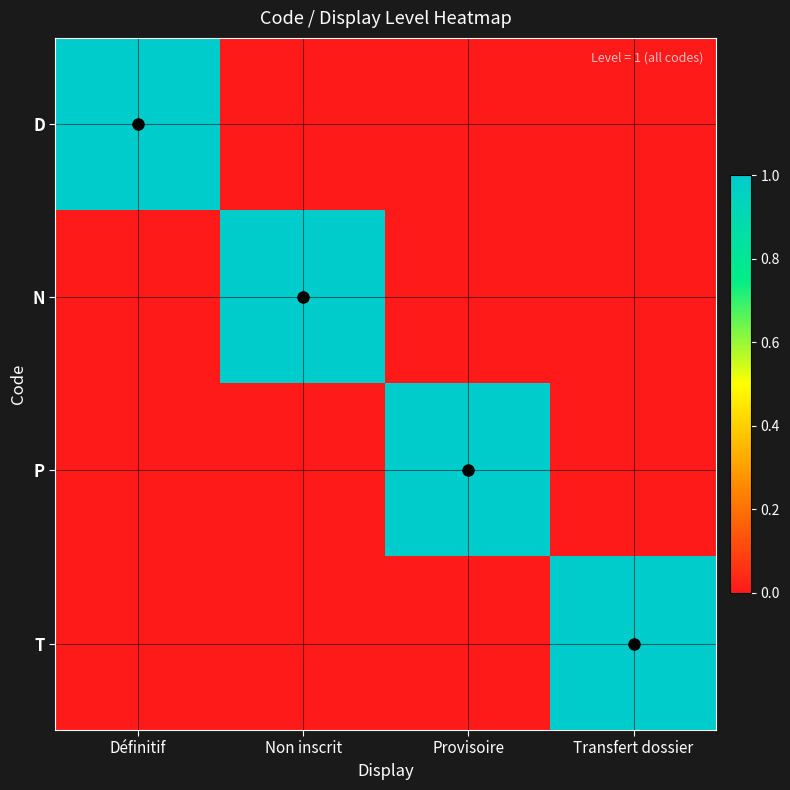

Rank the series by their maximum value, from lowest to highest.

D, N, P, T